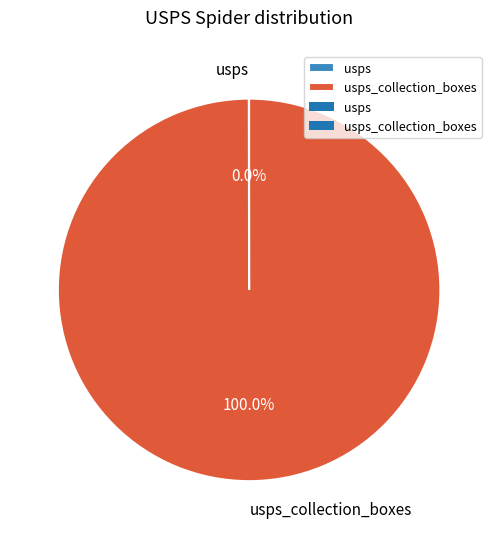

To the nearest percent, what is the average slice percentage?

50%